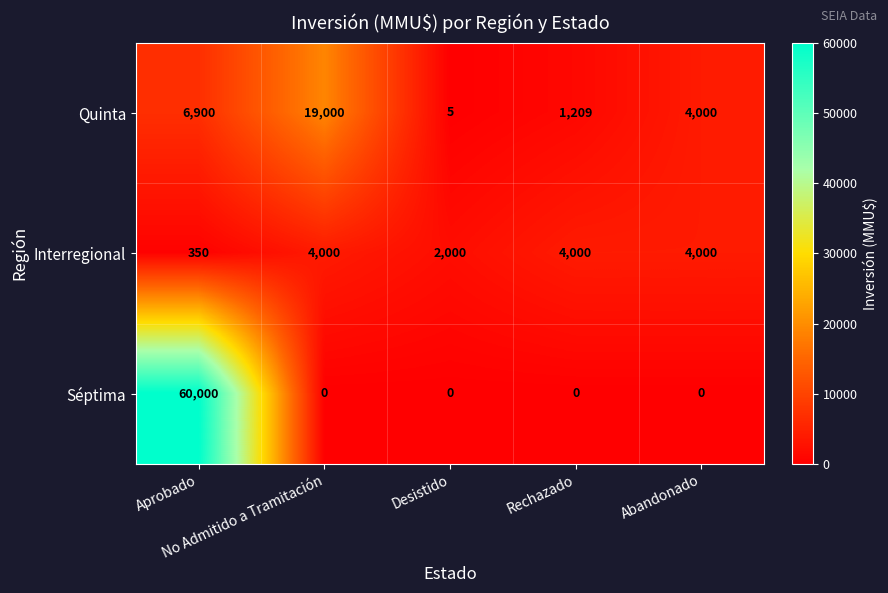

What is the highest value of the Séptima series?

60000